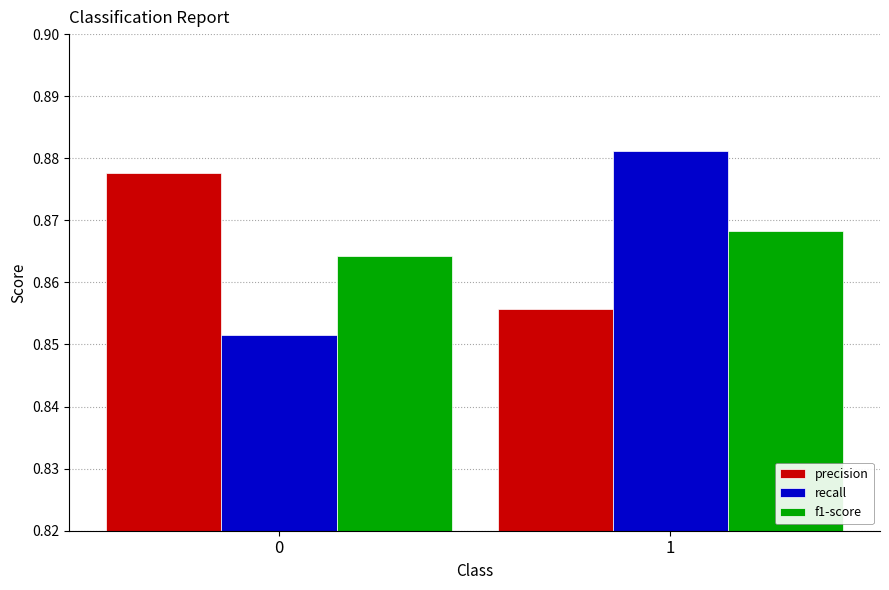

How many bars are there in total?

6